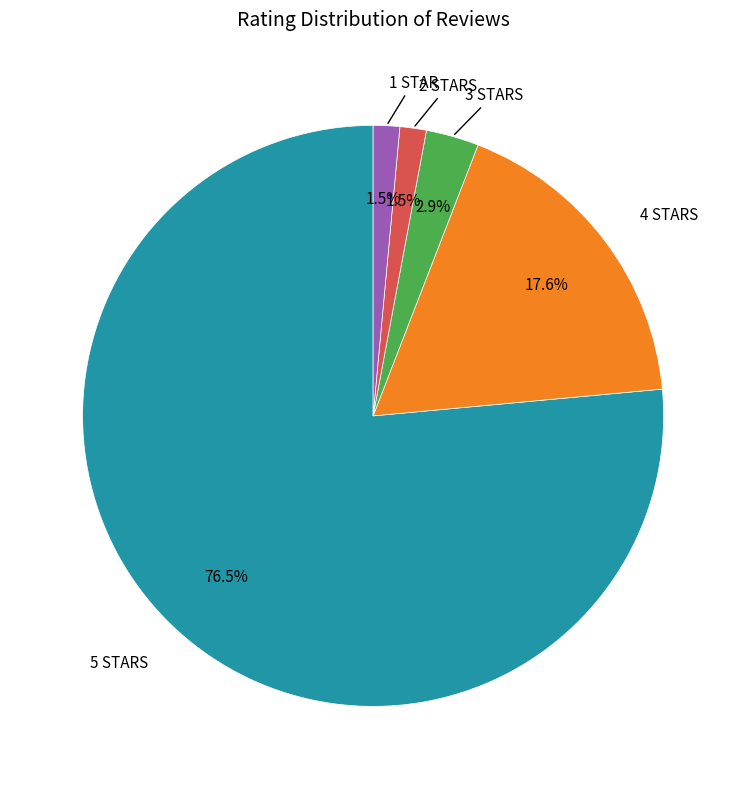

Is there any slice that represents more than half of the pie?

Yes